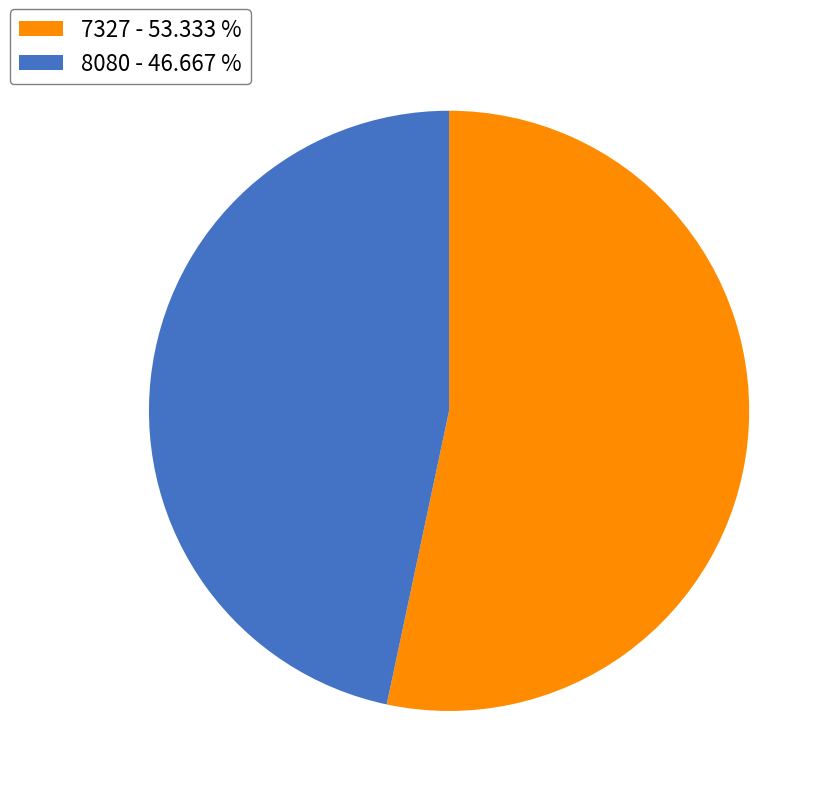

Count the number of slices in the pie.

2